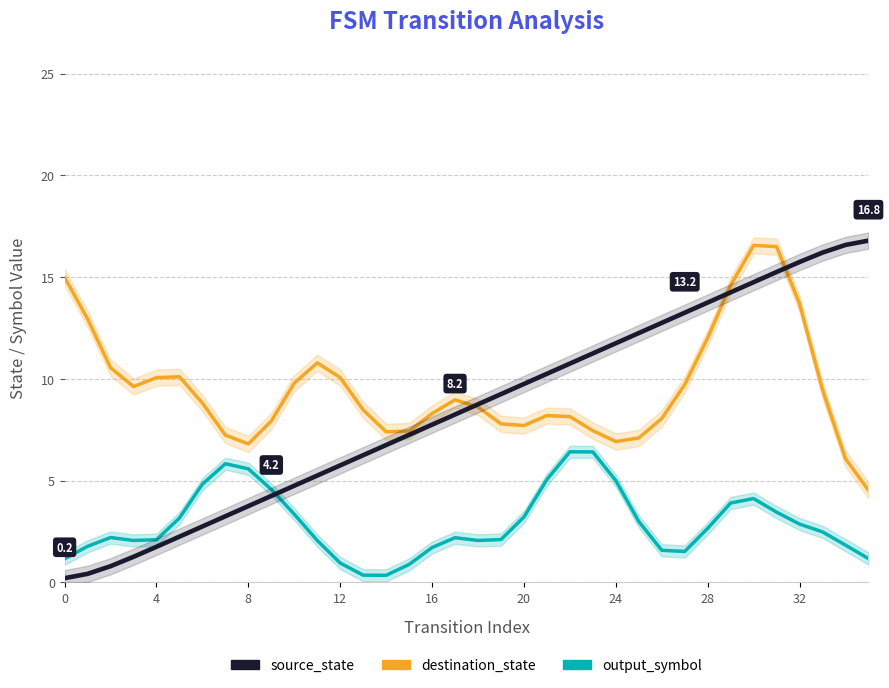

What is the total value across all series at 30?

35.4